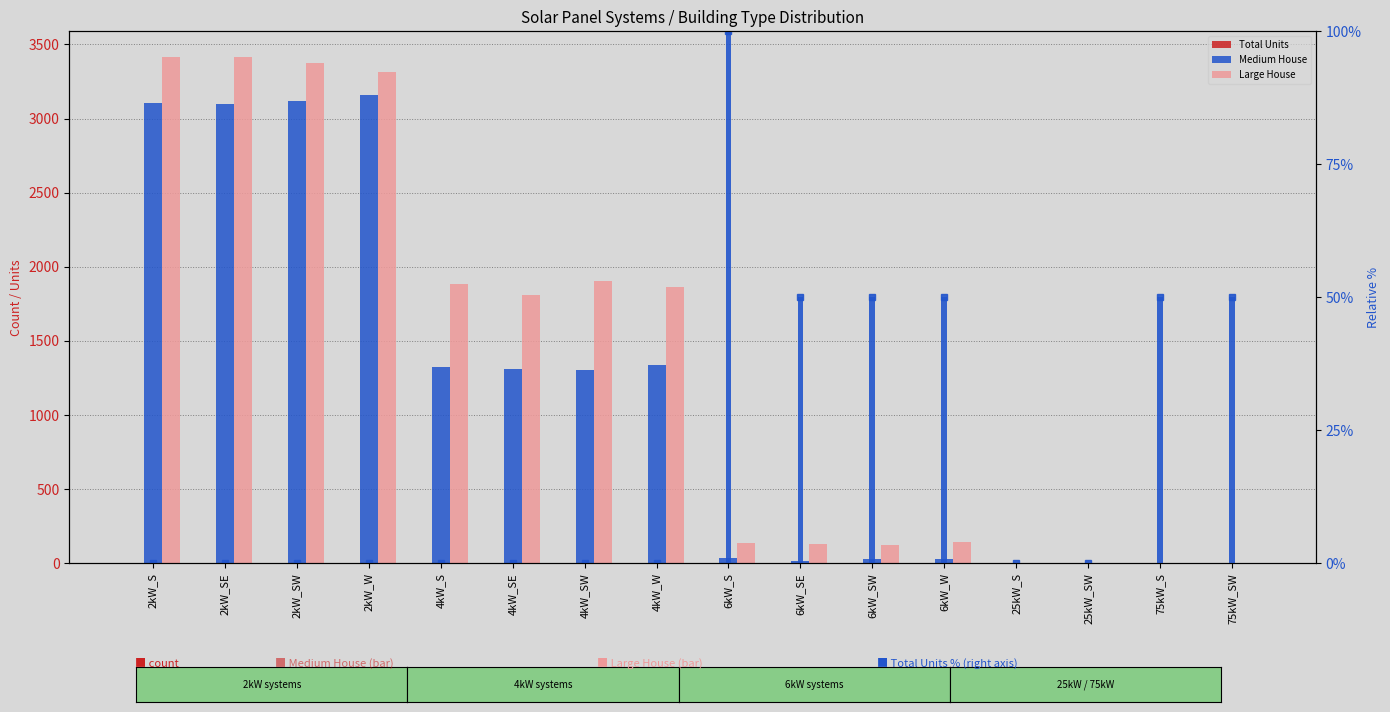

What is the difference between the highest and lowest values at 75kW_SW?

50